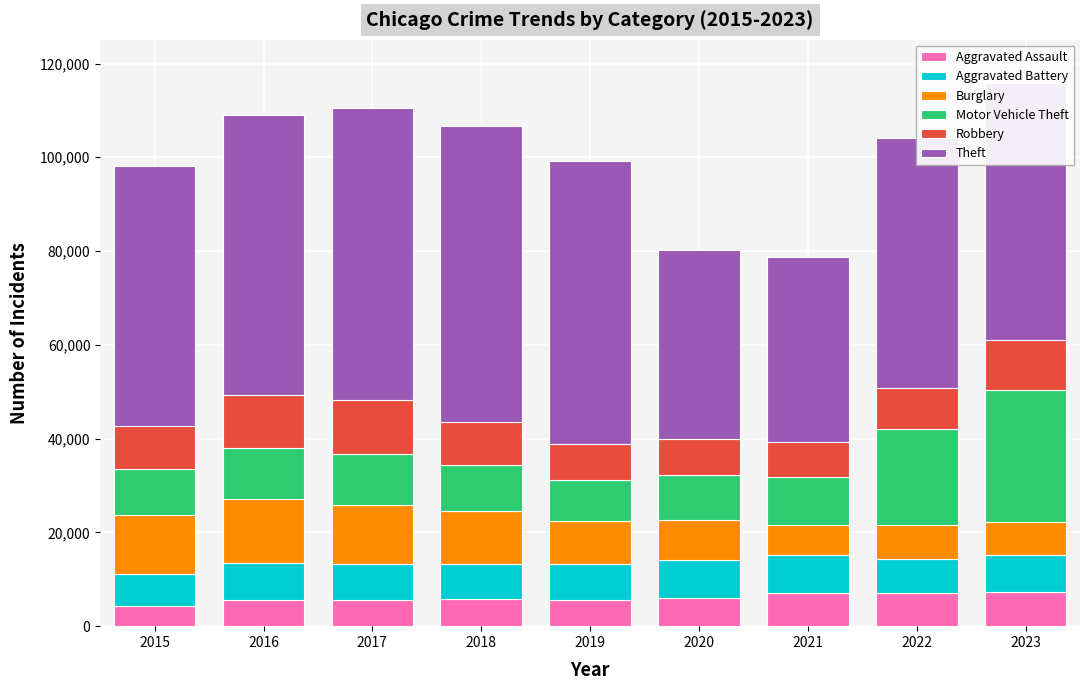

What is the lowest value of the Aggravated Assault series?

4331